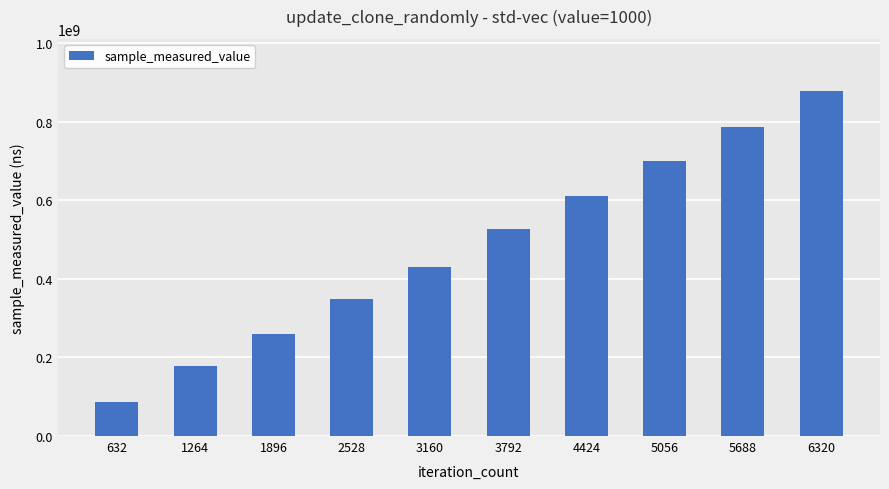

The chart shows a value of 348554290 at 2528. True or false?

True